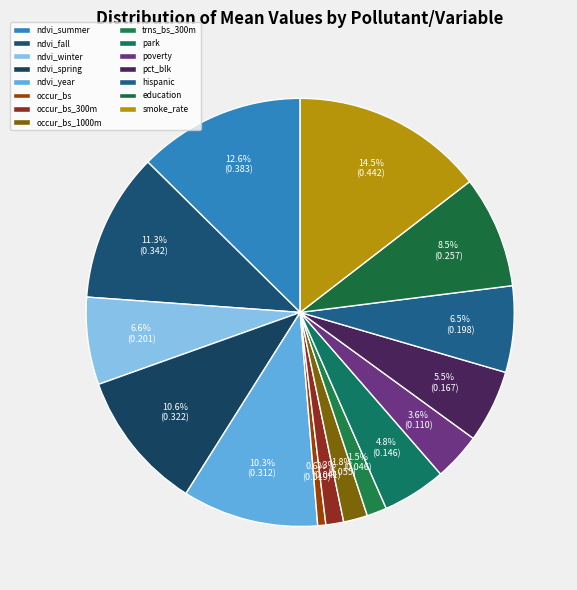

How many segments does this pie chart have?

15